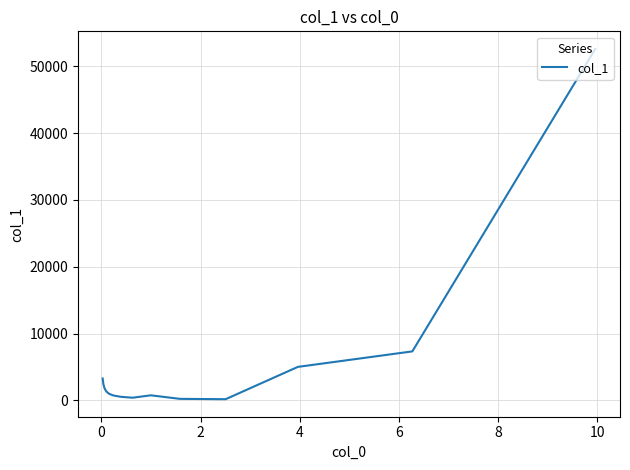

What is the smallest value displayed?

164.8